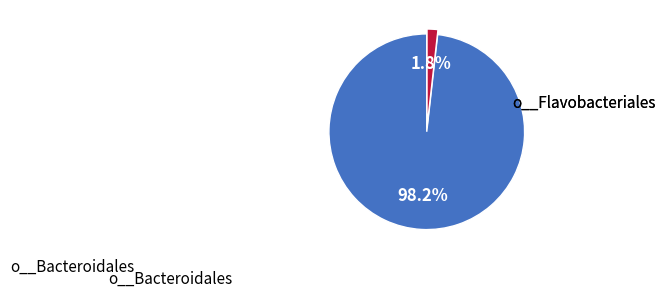

Is there a majority slice in this chart?

Yes